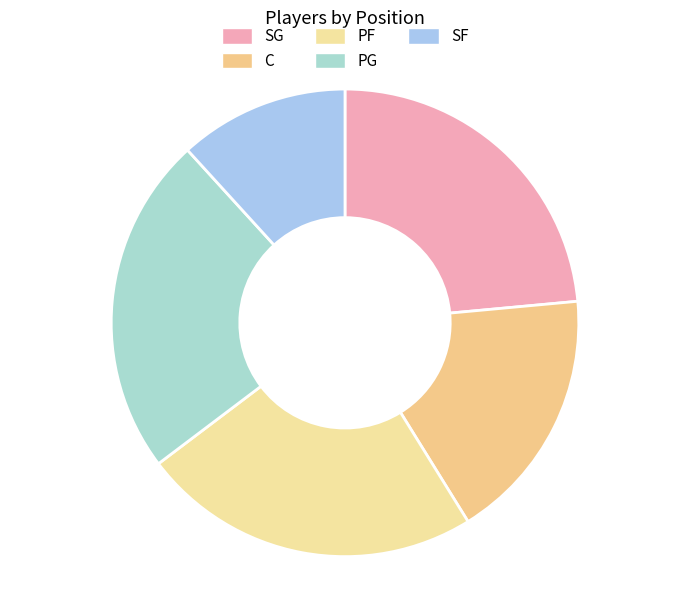

The SF slice represents 12% of the pie. True or false?

True